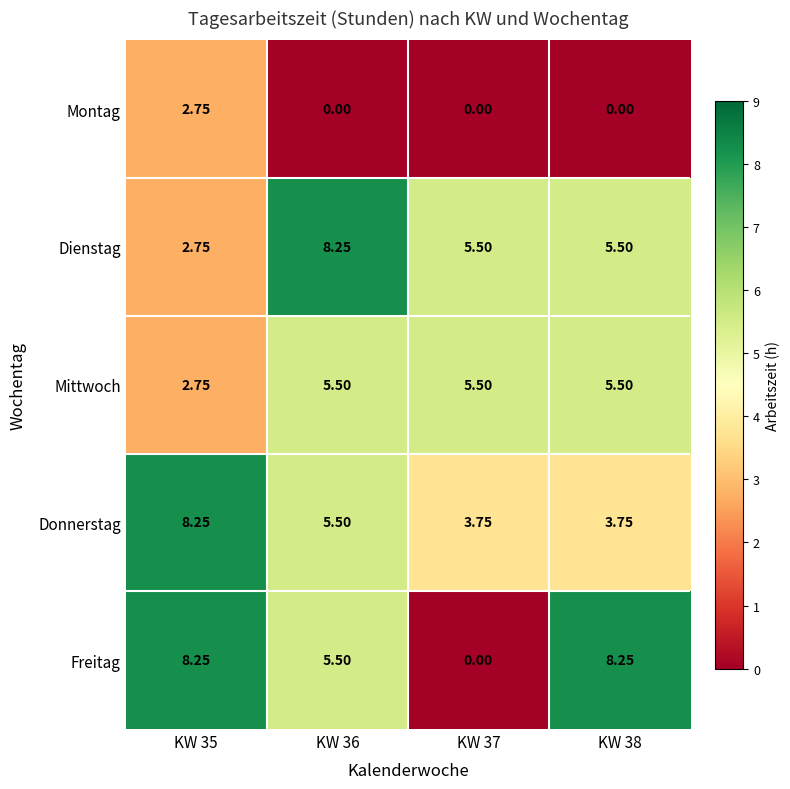

Is the value of Freitag at KW 36 greater than the value of Mittwoch at KW 35?

Yes